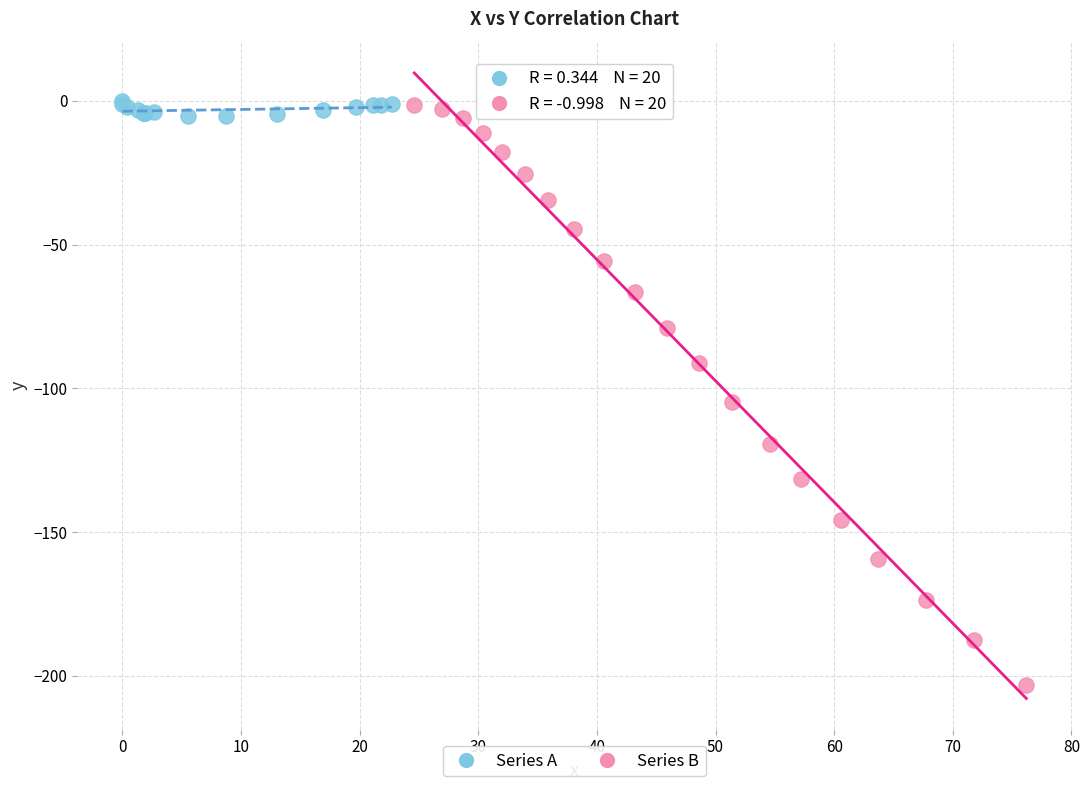

What are all the series names shown in the legend?

Series A, Series B